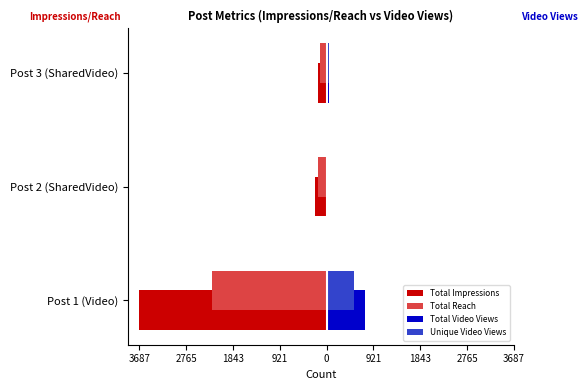

What is the average value of the Total Reach series?

-851